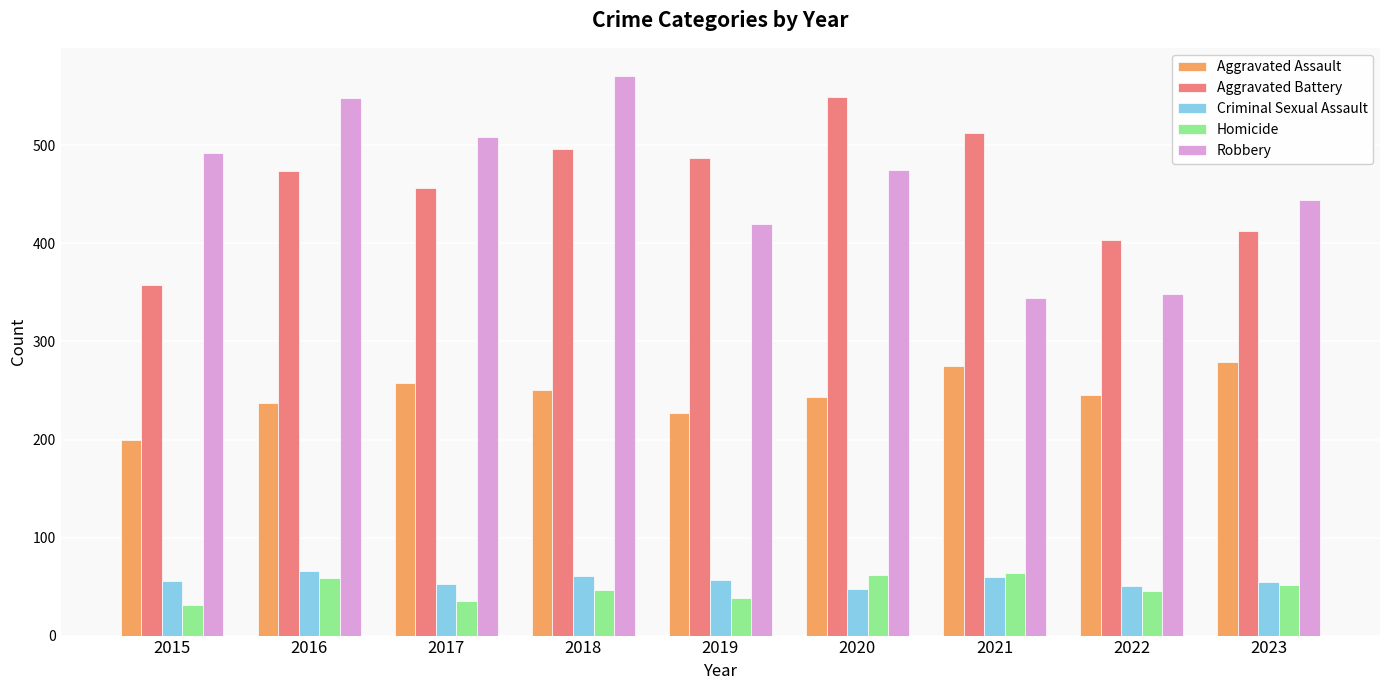

What is the greatest value displayed?

571